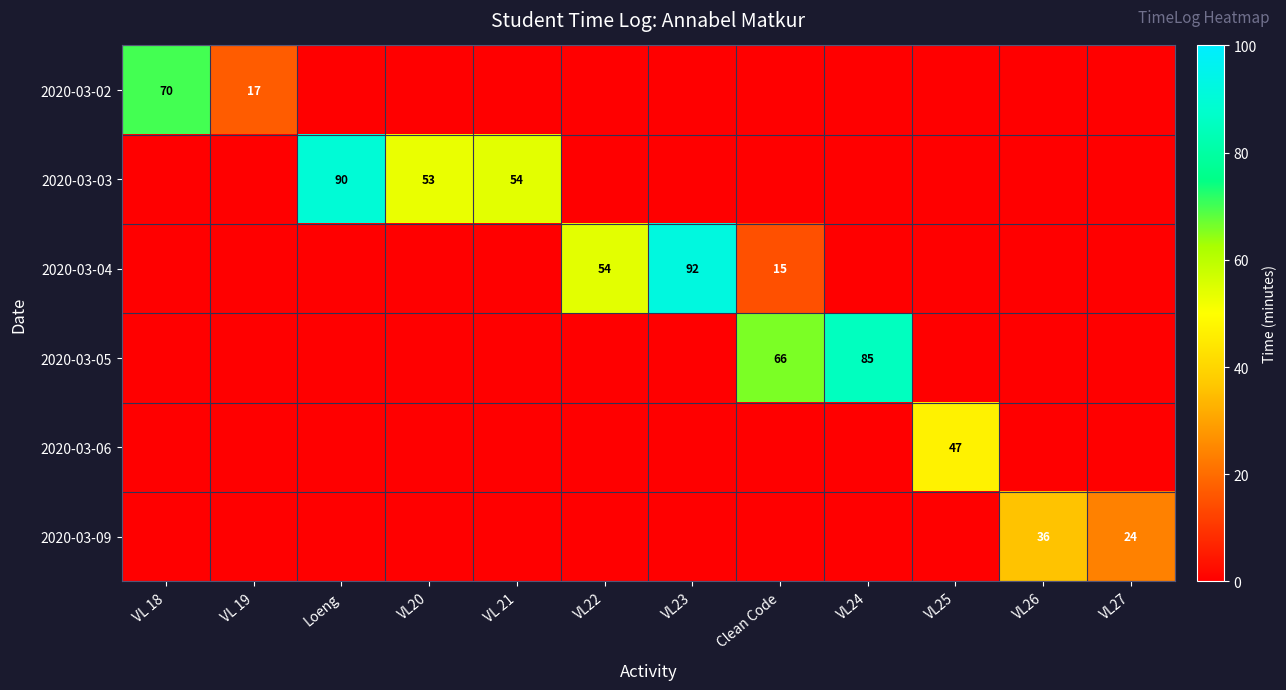

Rank the categories by 2020-03-03 value from lowest to highest.

VL 18, VL 19, VL22, VL23, Clean Code, VL24, VL25, VL26, VL27, VL20, VL 21, Loeng